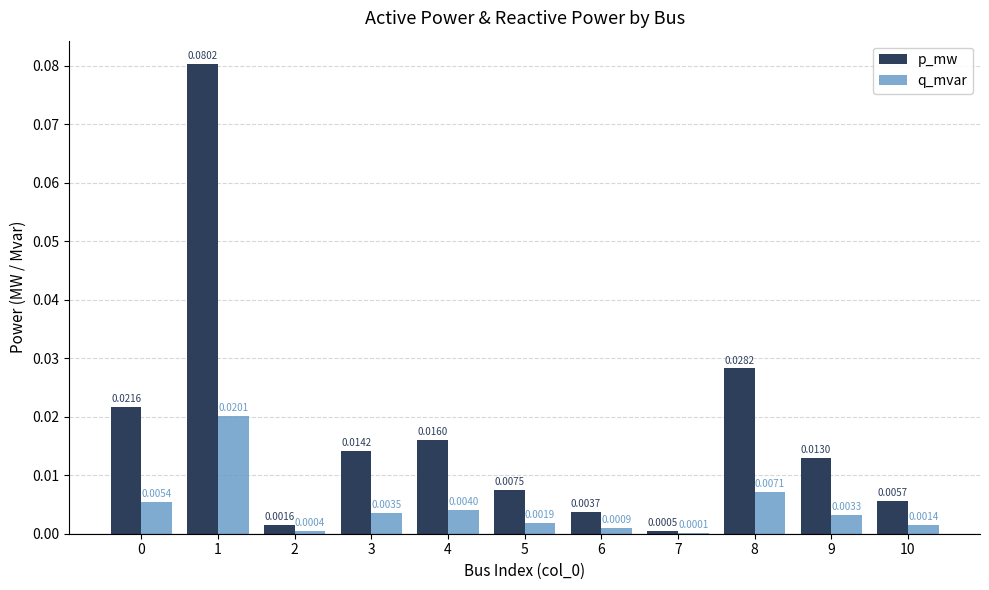

Which series has the widest spread of values?

p_mw